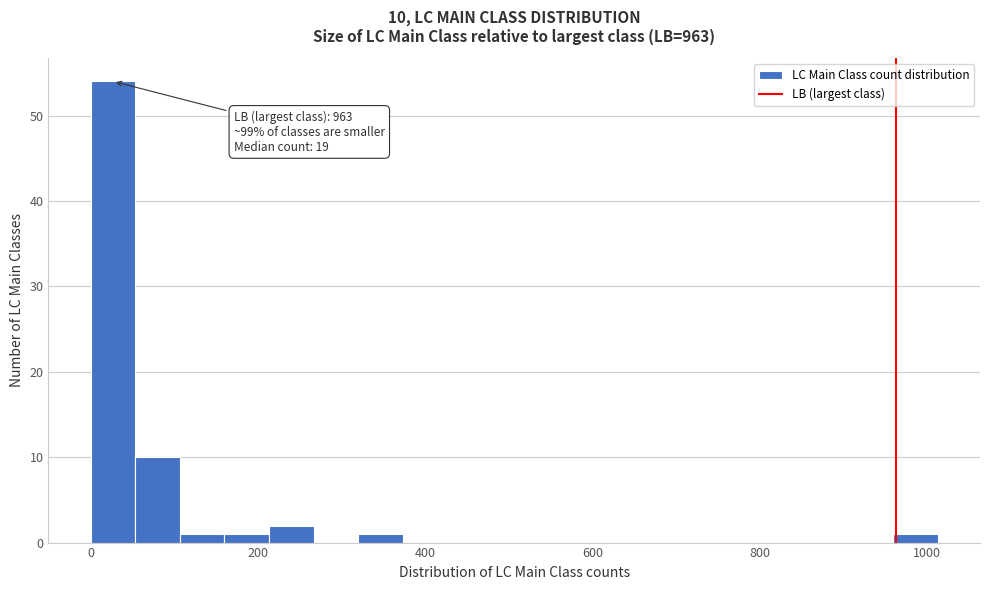

Read against the x-axis, roughly where is the centre of the tallest bar?

20